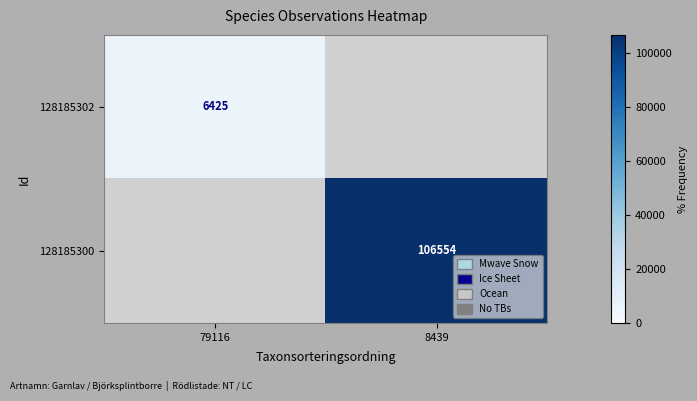

What is the maximum value shown in the chart?

106554.0